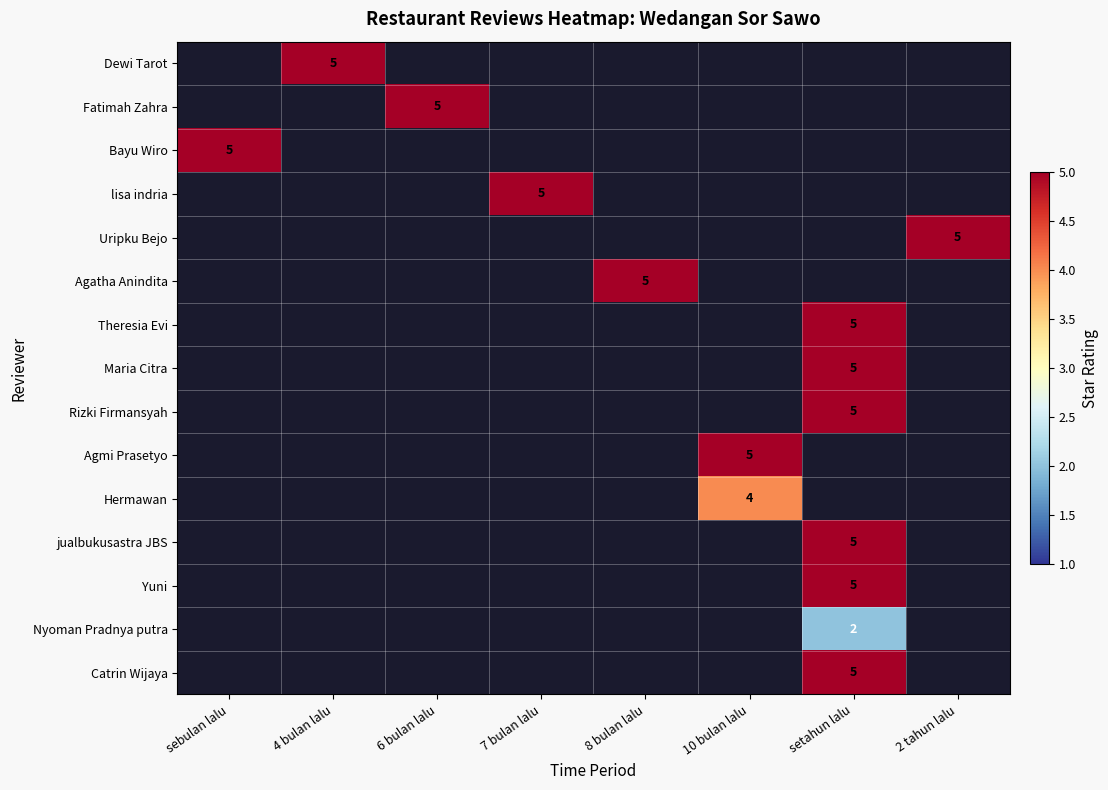

Is it true that Bayu Wiro equals 8 at sebulan lalu?

False